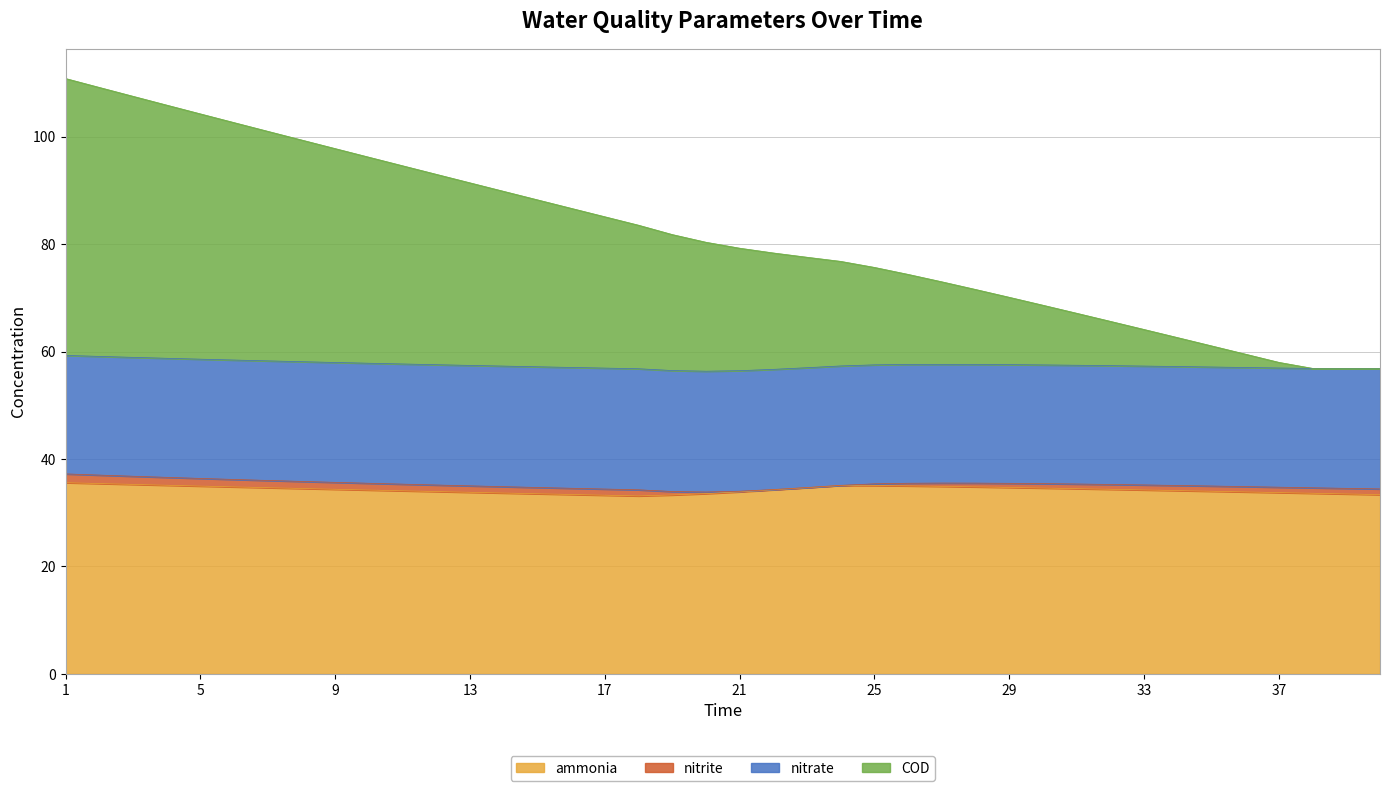

The value of COD at 20 is 47.1. True or false?

False